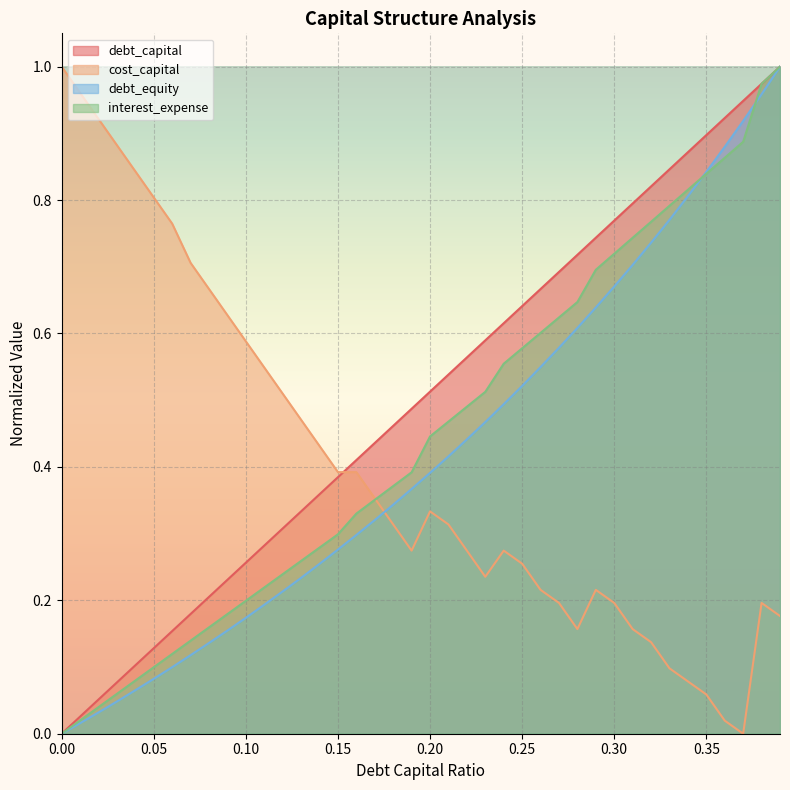

Which category has the highest value in the debt_equity series?

0.39